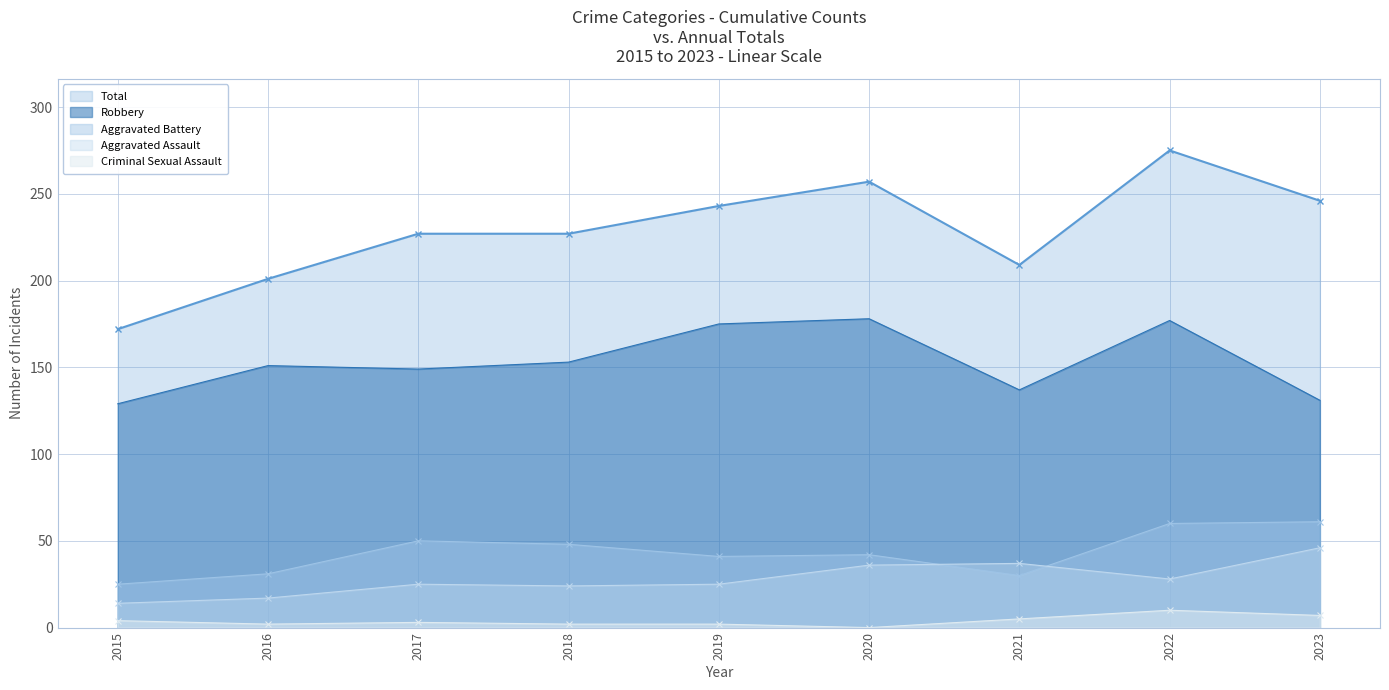

What is the spread (max minus min) of values at 2016?

199